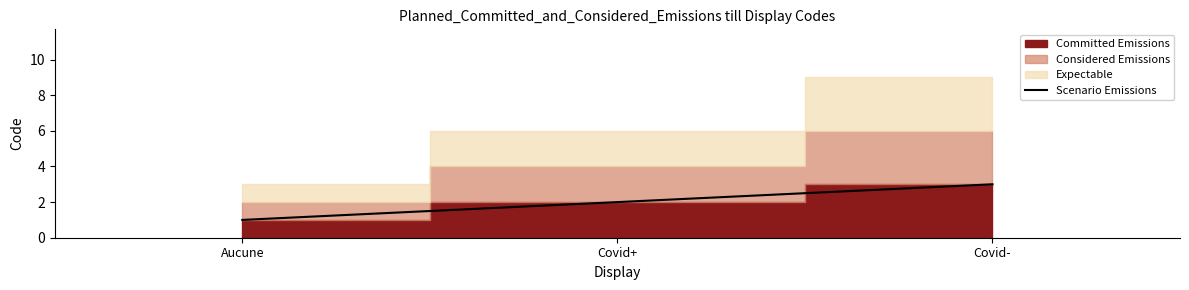

Does the chart display data point markers on the line(s)?

No